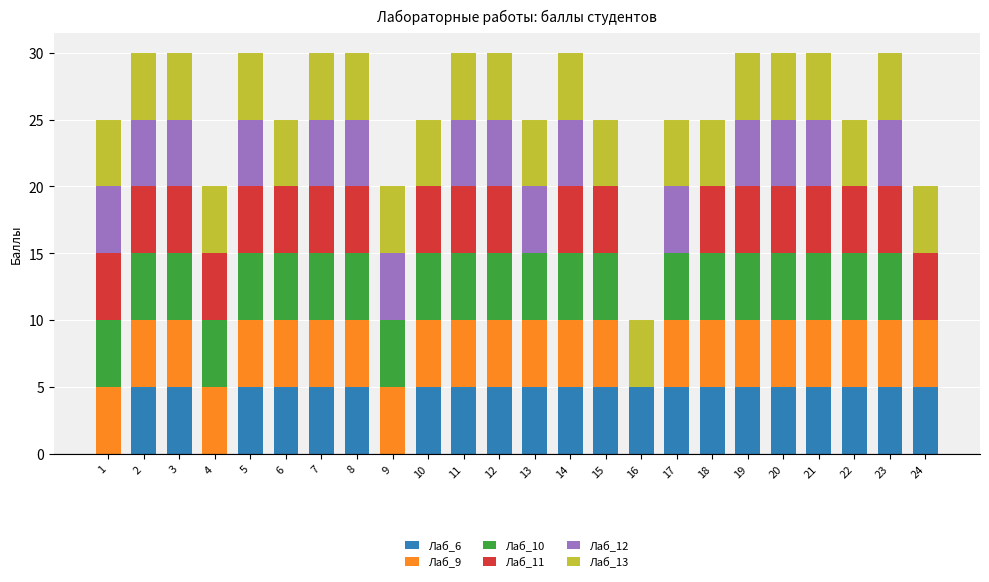

What is the highest value of the Лаб_6 series?

5